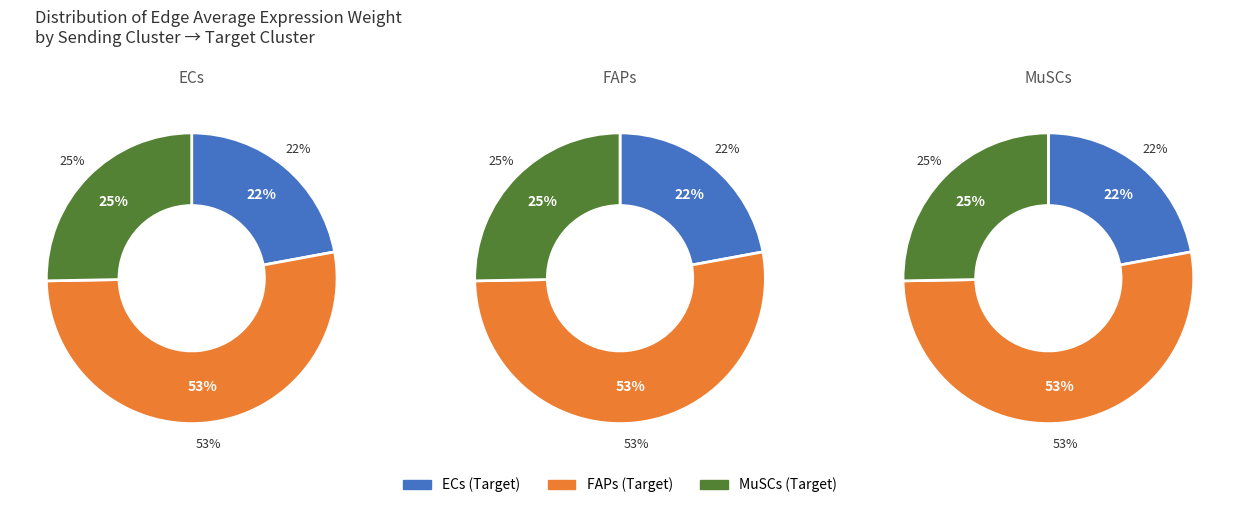

To the nearest percent, what portion does MuSCs represent?

25%